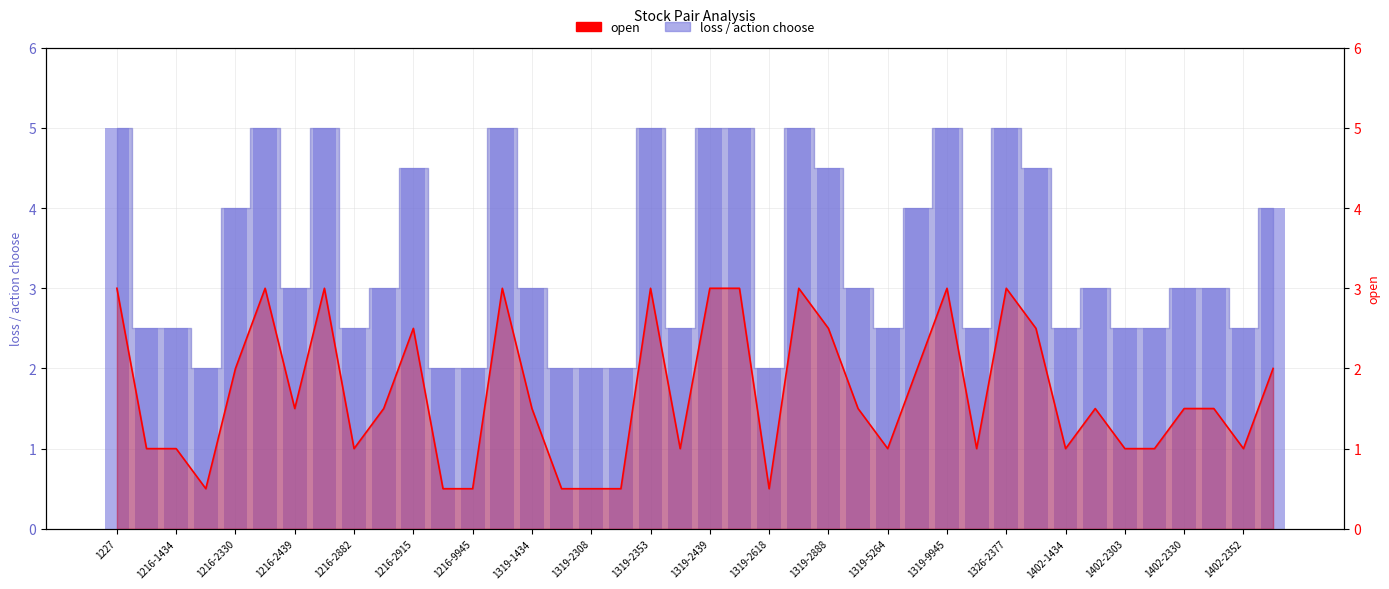

How many groups of bars are there?

40